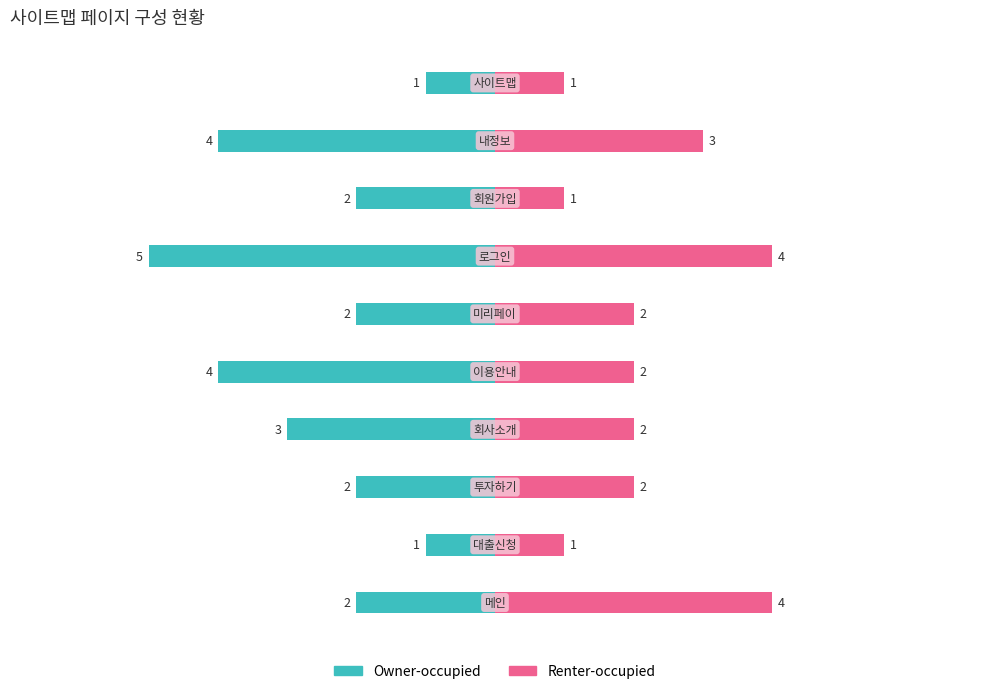

How many groups of bars are there?

10